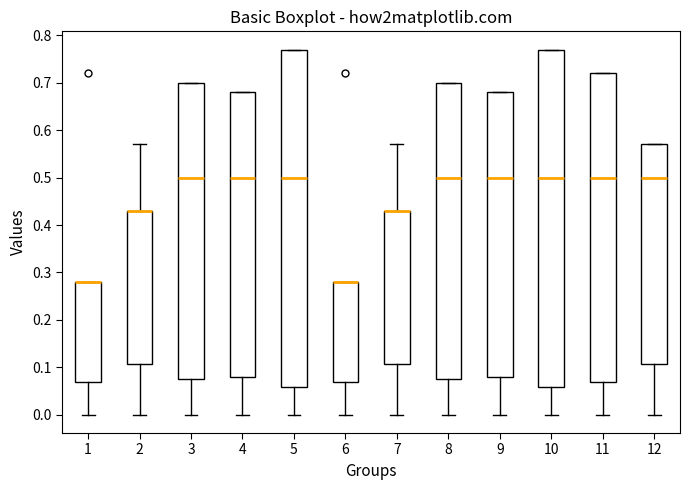

Reading left to right, transcribe this box plot: for each box, give where its median line is, the range the box spans, and where its two whiskers end, as read against the y-axis. The values are not printed on the chart, so give them approximately, as read against the axis.

1: median 0.28 (drawn on the box's upper edge), box 0.07 to 0.28, whiskers 0.00 to 0.28
2: median 0.43 (drawn on the box's upper edge), box 0.11 to 0.43, whiskers 0.00 to 0.57
3: median 0.50, box 0.08 to 0.70, whiskers 0.00 to 0.70
4: median 0.50, box 0.08 to 0.68, whiskers 0.00 to 0.68
5: median 0.50, box 0.06 to 0.77, whiskers 0.00 to 0.77
6: median 0.28 (drawn on the box's upper edge), box 0.07 to 0.28, whiskers 0.00 to 0.28
7: median 0.43 (drawn on the box's upper edge), box 0.11 to 0.43, whiskers 0.00 to 0.57
8: median 0.50, box 0.08 to 0.70, whiskers 0.00 to 0.70
9: median 0.50, box 0.08 to 0.68, whiskers 0.00 to 0.68
10: median 0.50, box 0.06 to 0.77, whiskers 0.00 to 0.77
11: median 0.50, box 0.07 to 0.72, whiskers 0.00 to 0.72
12: median 0.50, box 0.11 to 0.57, whiskers 0.00 to 0.57